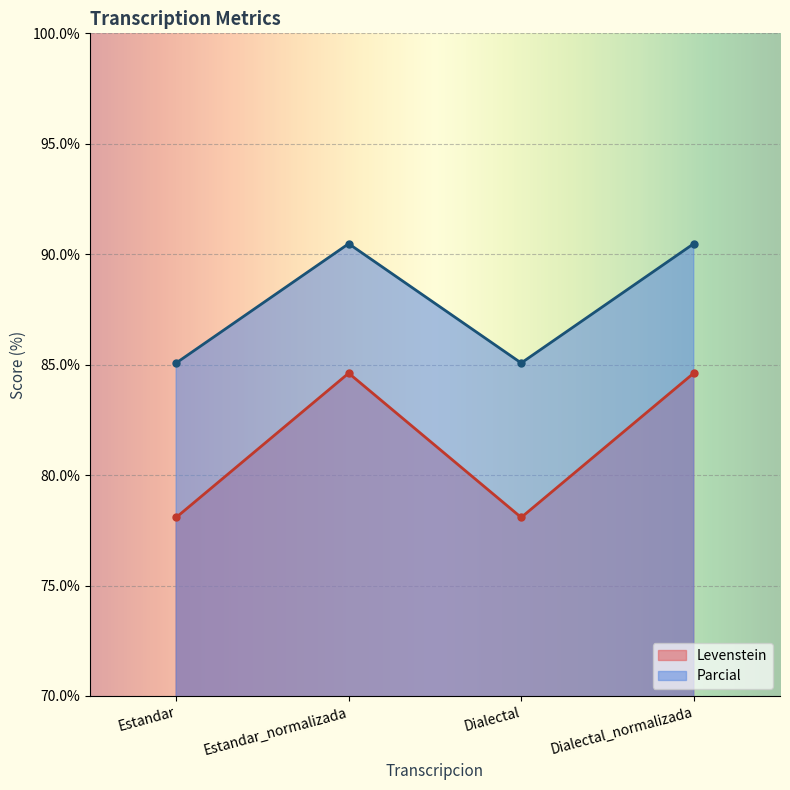

List the labels in order of Levenstein value, largest first.

Estandar_normalizada, Dialectal_normalizada, Estandar, Dialectal